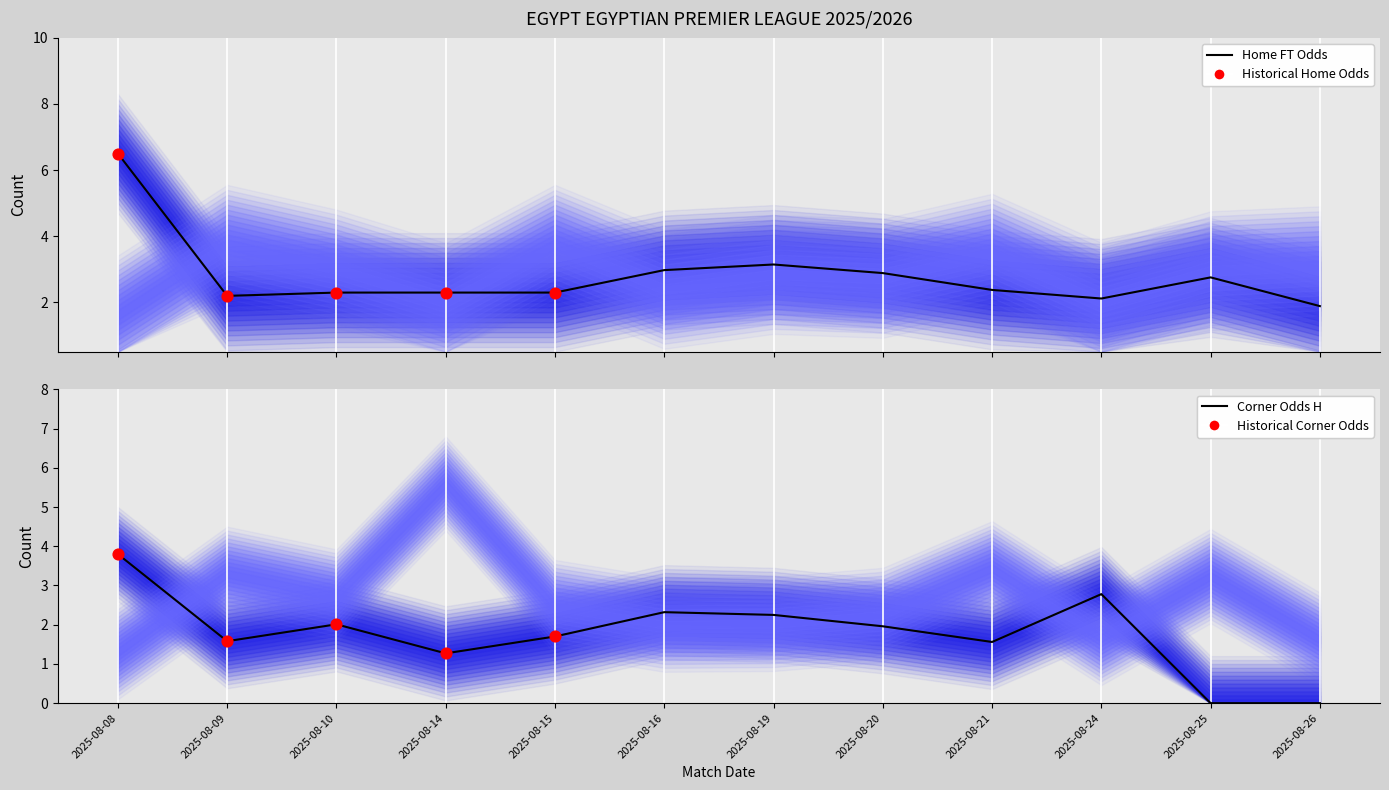

Which series has the largest total across all categories?

Odd_H_FT